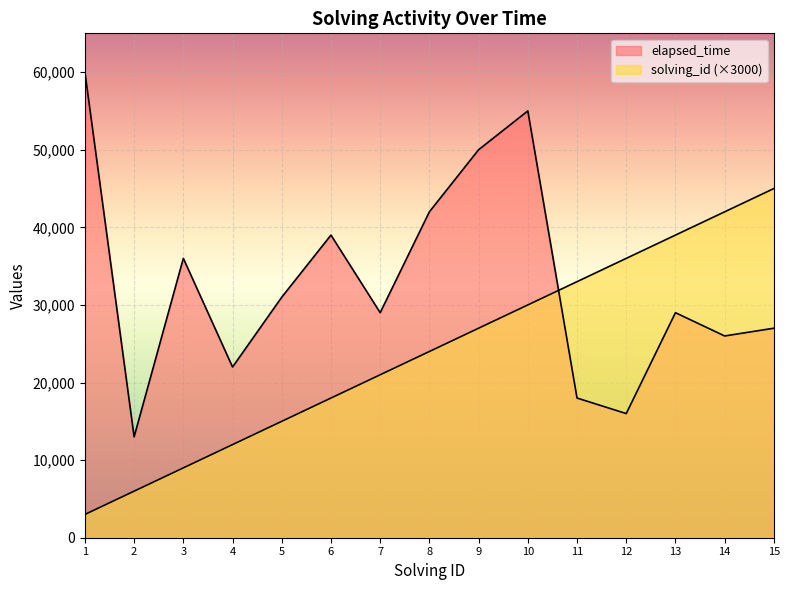

Rank the categories by solving_id value from highest to lowest.

15, 14, 13, 12, 11, 10, 9, 8, 7, 6, 5, 4, 3, 2, 1